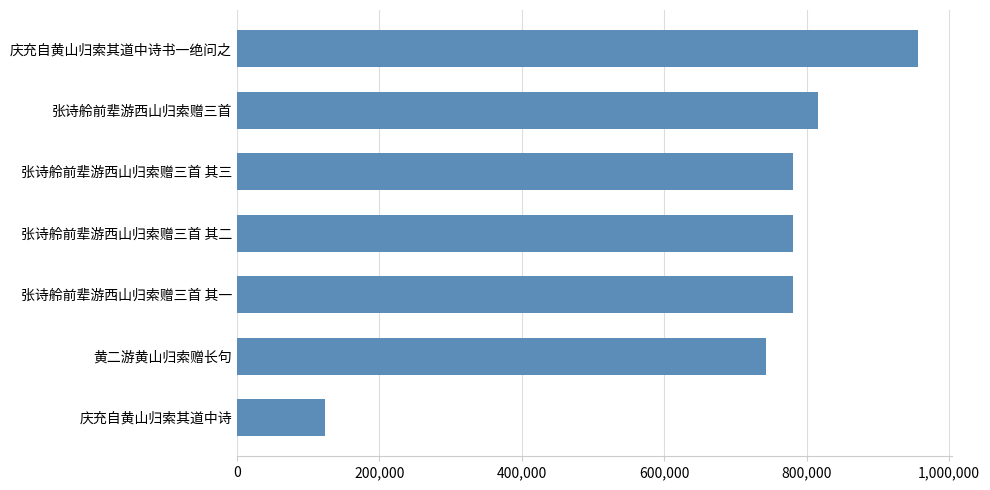

At which category does the chart reach its peak across all series?

庆充自黄山归索其道中诗书一绝问之